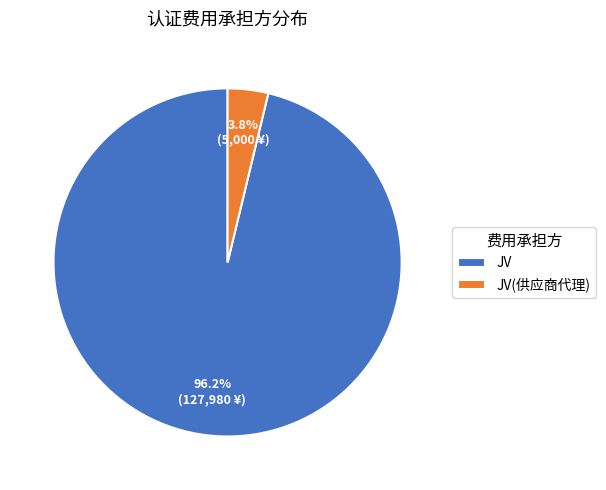

Does any single category account for the majority?

Yes